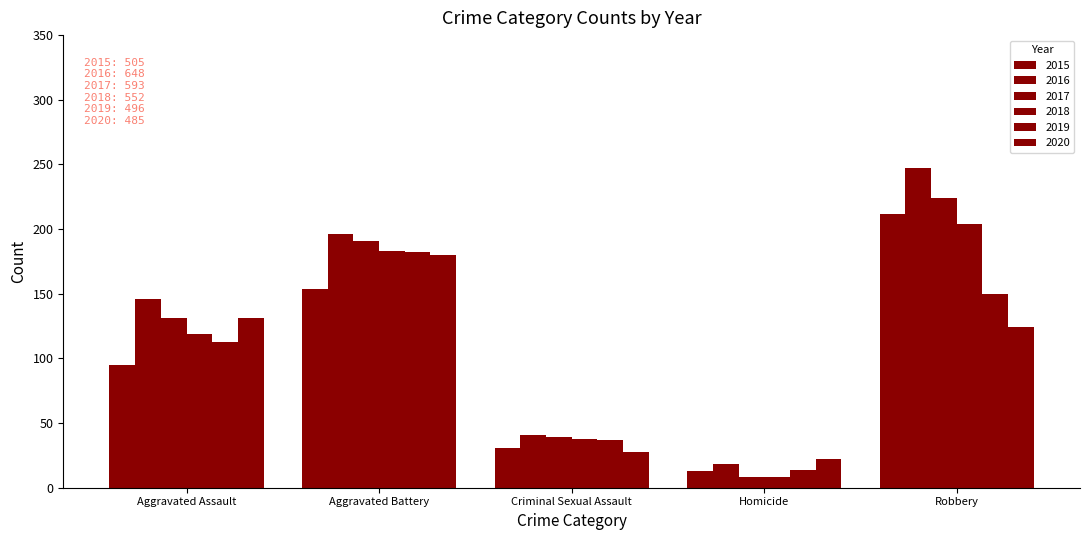

How many series are shown in this chart?

6